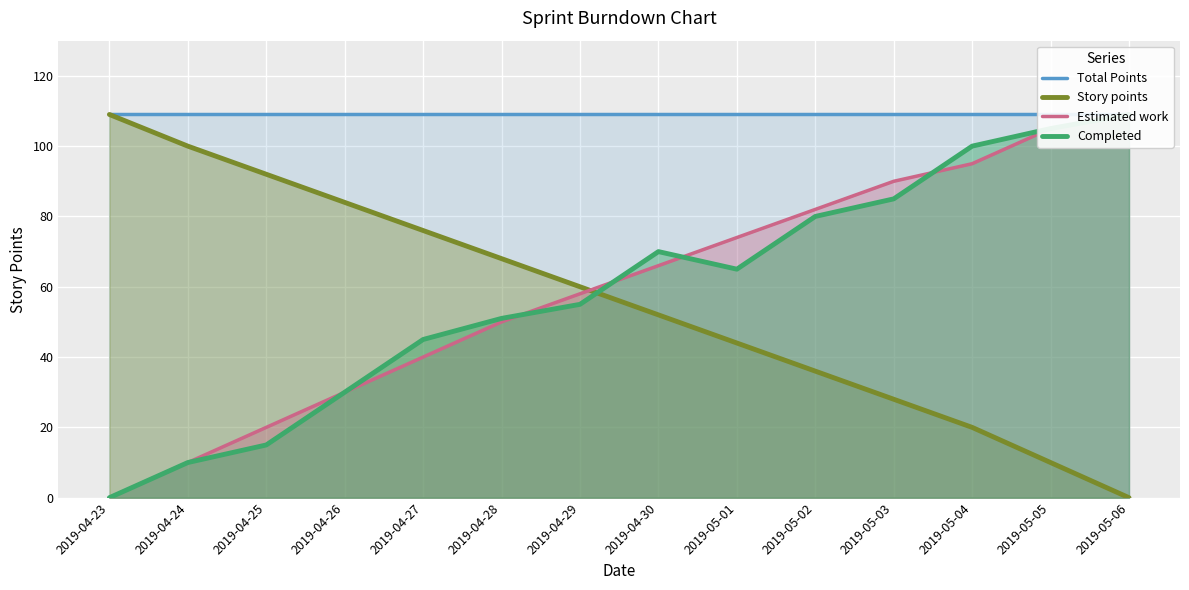

What is the maximum value for Completed?

109